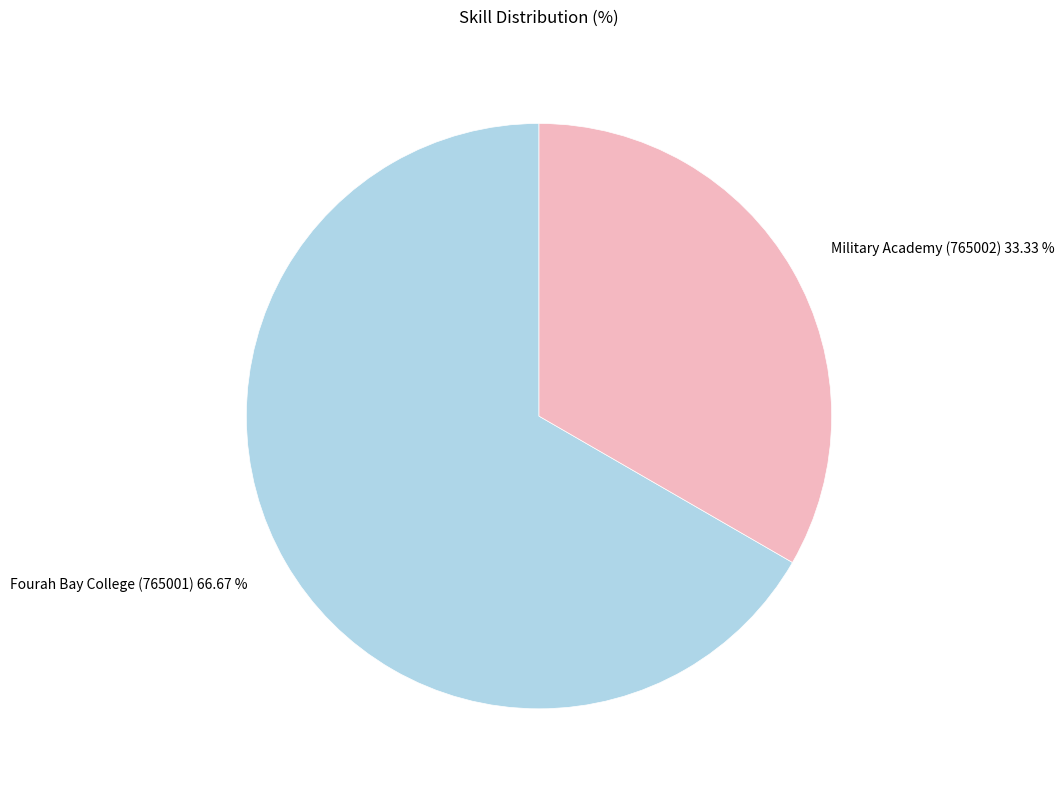

True or false: Military Academy (765002) accounts for 33% of the total.

True